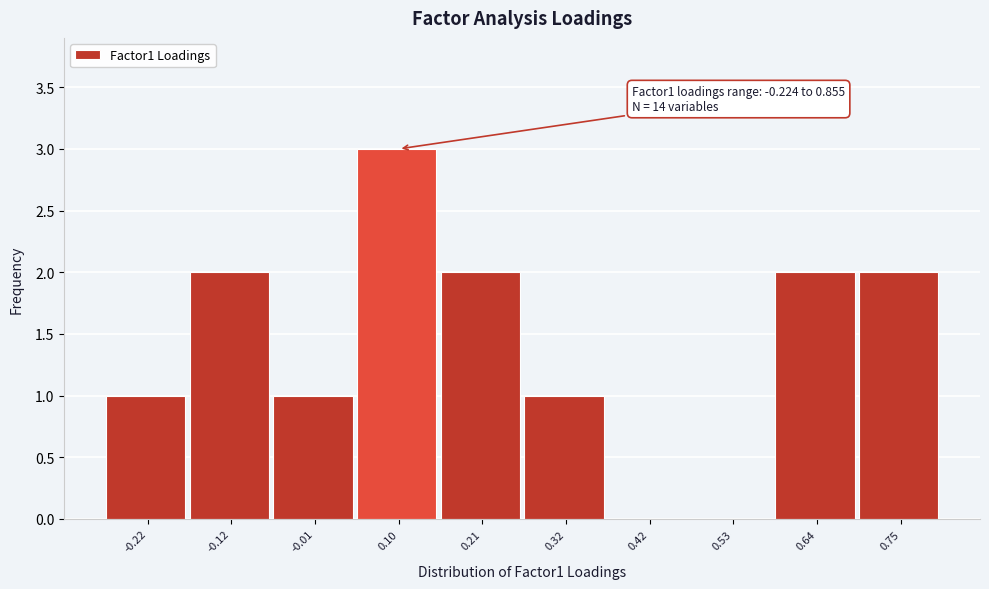

Reading right to left, extract all data points from this chart.

0.75=2	0.64=2	0.53=0	0.42=0	0.32=1	0.21=2	0.10=3	-0.01=1	-0.12=2	-0.22=1